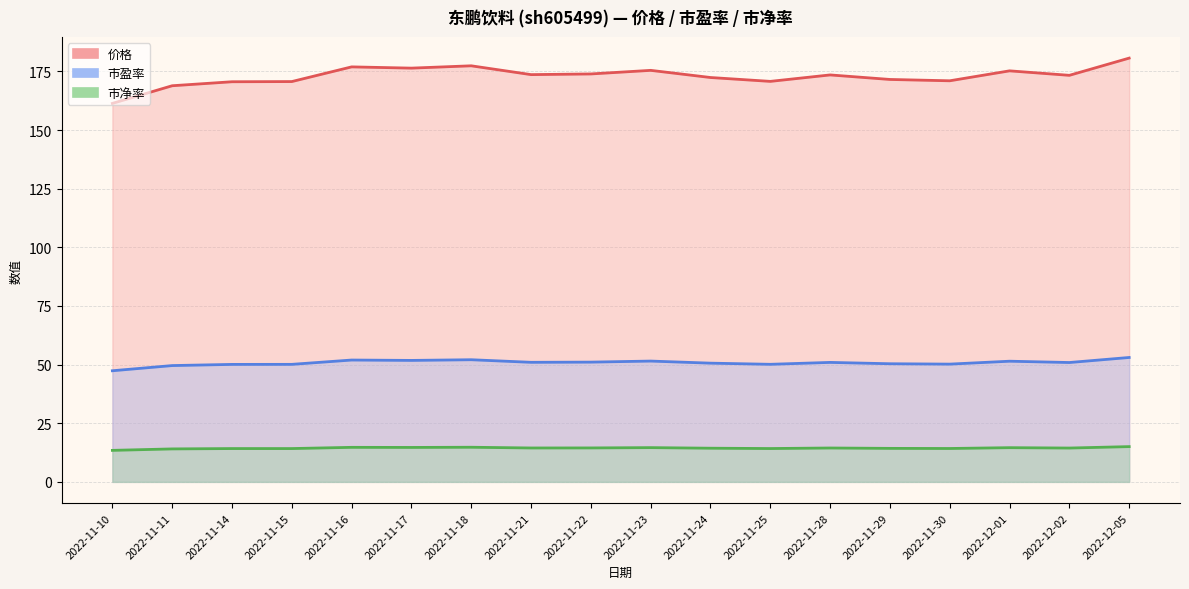

At which label does 市盈率 first exceed 50?

2022-11-14